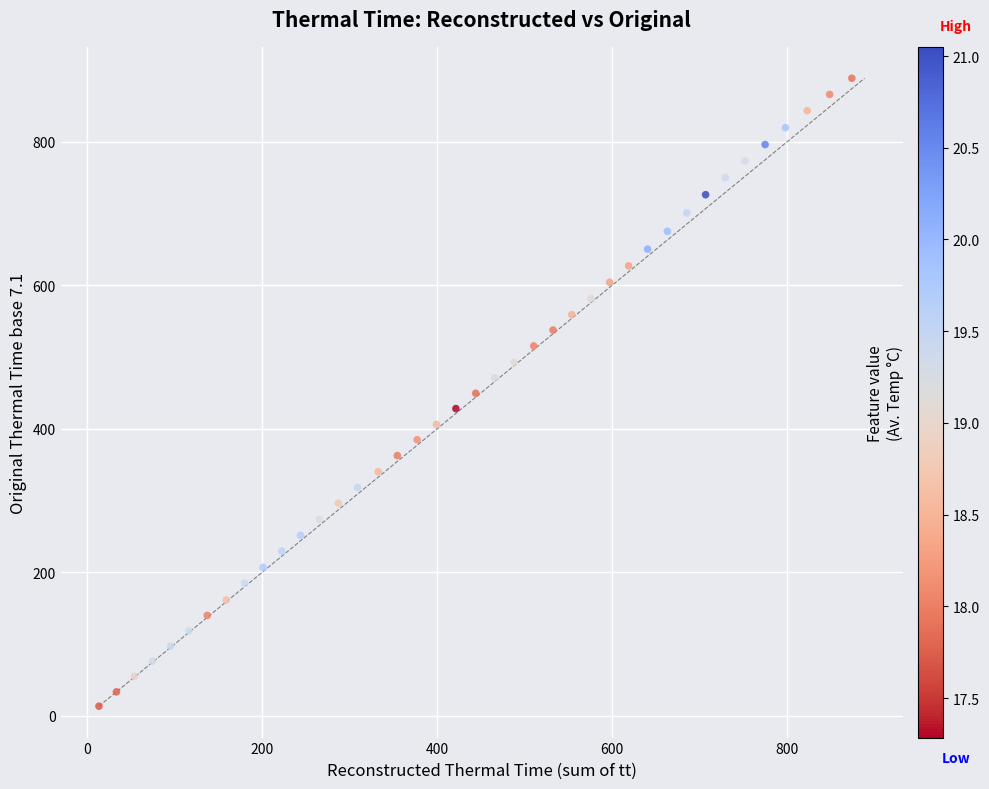

What is the range of Y values (max minus min)?

875.4